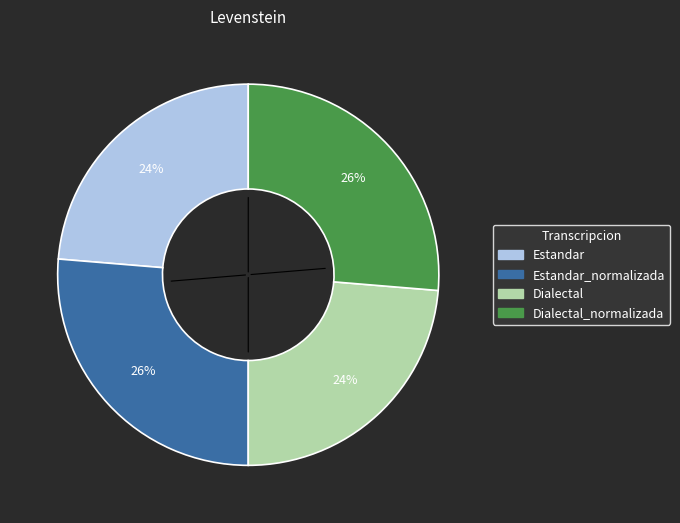

Is there a majority slice in this chart?

No